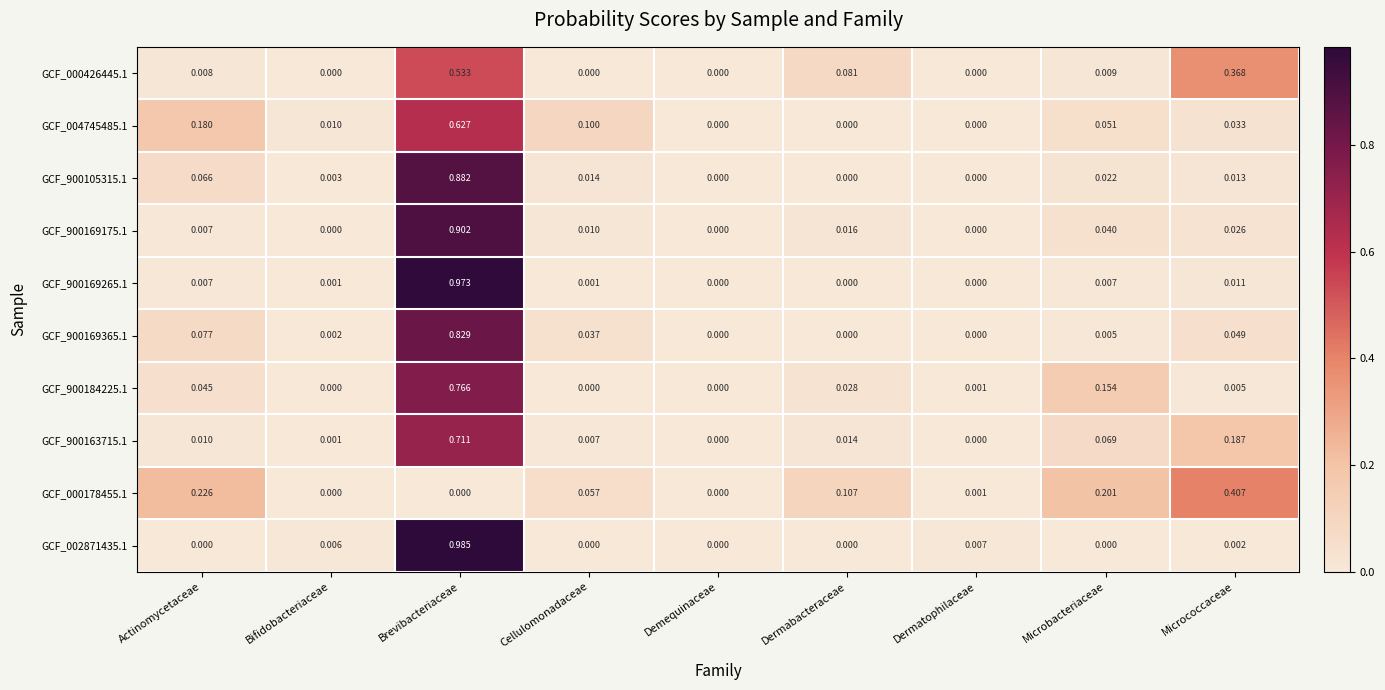

Between Actinomycetaceae and Micrococcaceae, which series saw the biggest shift?

GCF_000426445.1